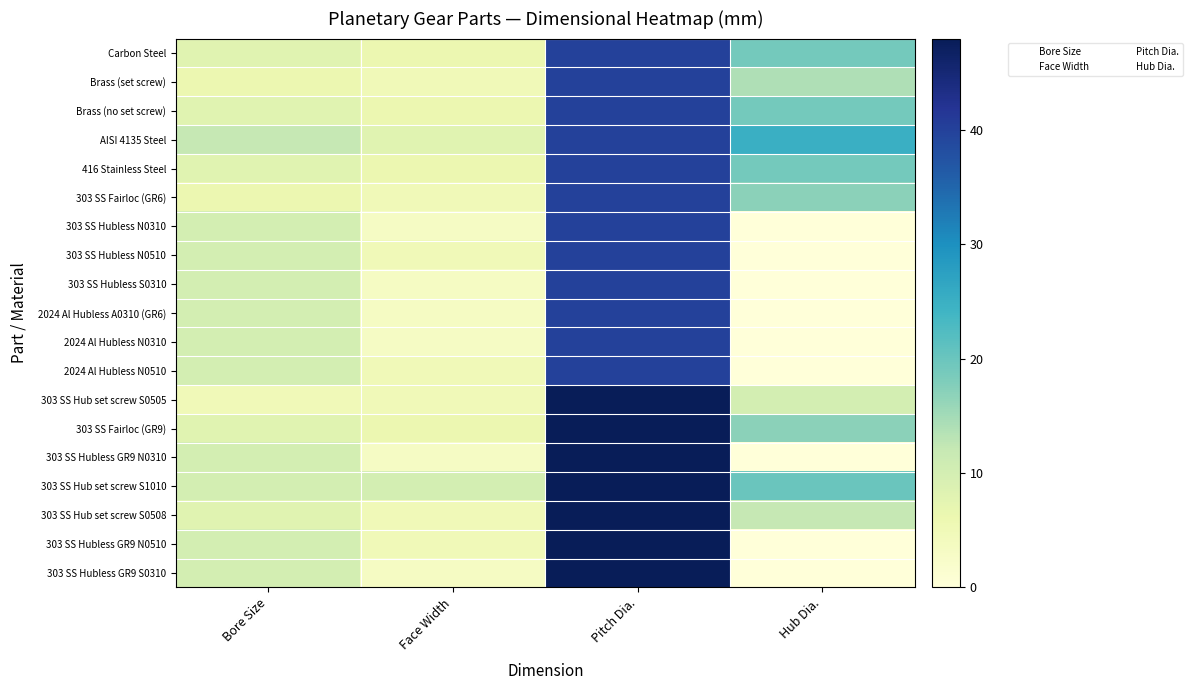

Reading left to right, list all the values displayed in this chart.

Carbon Steel: Bore Size=8.0	Face Width=6.0	Pitch Dia.=40.0	Hub Dia.=19.0
Brass (set screw): Bore Size=6.0	Face Width=5.0	Pitch Dia.=40.0	Hub Dia.=14.0
Brass (no set screw): Bore Size=8.0	Face Width=6.0	Pitch Dia.=40.0	Hub Dia.=19.0
AISI 4135 Steel: Bore Size=12.0	Face Width=8.0	Pitch Dia.=40.0	Hub Dia.=25.0
416 Stainless Steel: Bore Size=8.0	Face Width=6.0	Pitch Dia.=40.0	Hub Dia.=19.0
303 SS Fairloc (GR6): Bore Size=6.0	Face Width=5.0	Pitch Dia.=40.0	Hub Dia.=17.0
303 SS Hubless N0310: Bore Size=10.0	Face Width=3.0	Pitch Dia.=40.0	Hub Dia.=0.0
303 SS Hubless N0510: Bore Size=10.0	Face Width=5.0	Pitch Dia.=40.0	Hub Dia.=0.0
303 SS Hubless S0310: Bore Size=10.0	Face Width=3.2	Pitch Dia.=40.0	Hub Dia.=0.0
2024 Al Hubless A0310 (GR6): Bore Size=10.0	Face Width=3.2	Pitch Dia.=40.0	Hub Dia.=0.0
2024 Al Hubless N0310: Bore Size=10.0	Face Width=3.0	Pitch Dia.=40.0	Hub Dia.=0.0
2024 Al Hubless N0510: Bore Size=10.0	Face Width=5.0	Pitch Dia.=40.0	Hub Dia.=0.0
303 SS Hub set screw S0505: Bore Size=5.0	Face Width=5.0	Pitch Dia.=48.0	Hub Dia.=10.0
303 SS Fairloc (GR9): Bore Size=8.0	Face Width=6.0	Pitch Dia.=48.0	Hub Dia.=17.0
303 SS Hubless GR9 N0310: Bore Size=10.0	Face Width=3.0	Pitch Dia.=48.0	Hub Dia.=0.0
303 SS Hub set screw S1010: Bore Size=10.0	Face Width=10.0	Pitch Dia.=48.0	Hub Dia.=20.0
303 SS Hub set screw S0508: Bore Size=8.0	Face Width=5.0	Pitch Dia.=48.0	Hub Dia.=12.0
303 SS Hubless GR9 N0510: Bore Size=10.0	Face Width=5.0	Pitch Dia.=48.0	Hub Dia.=0.0
303 SS Hubless GR9 S0310: Bore Size=10.0	Face Width=3.2	Pitch Dia.=48.0	Hub Dia.=0.0